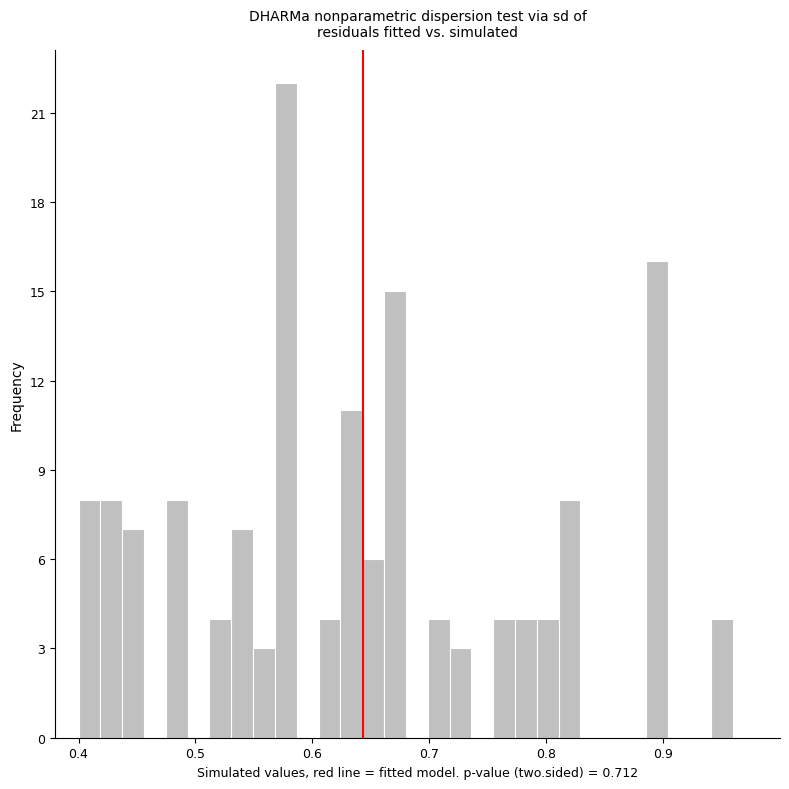

Read against the x-axis, roughly where is the centre of the tallest bar?

0.58